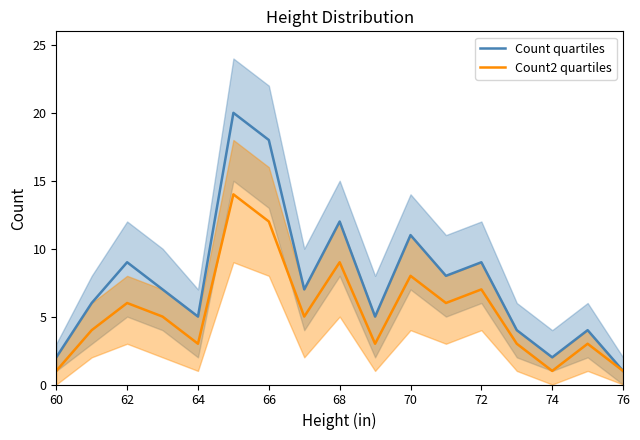

At how many categories does at least one series exceed 9?

4